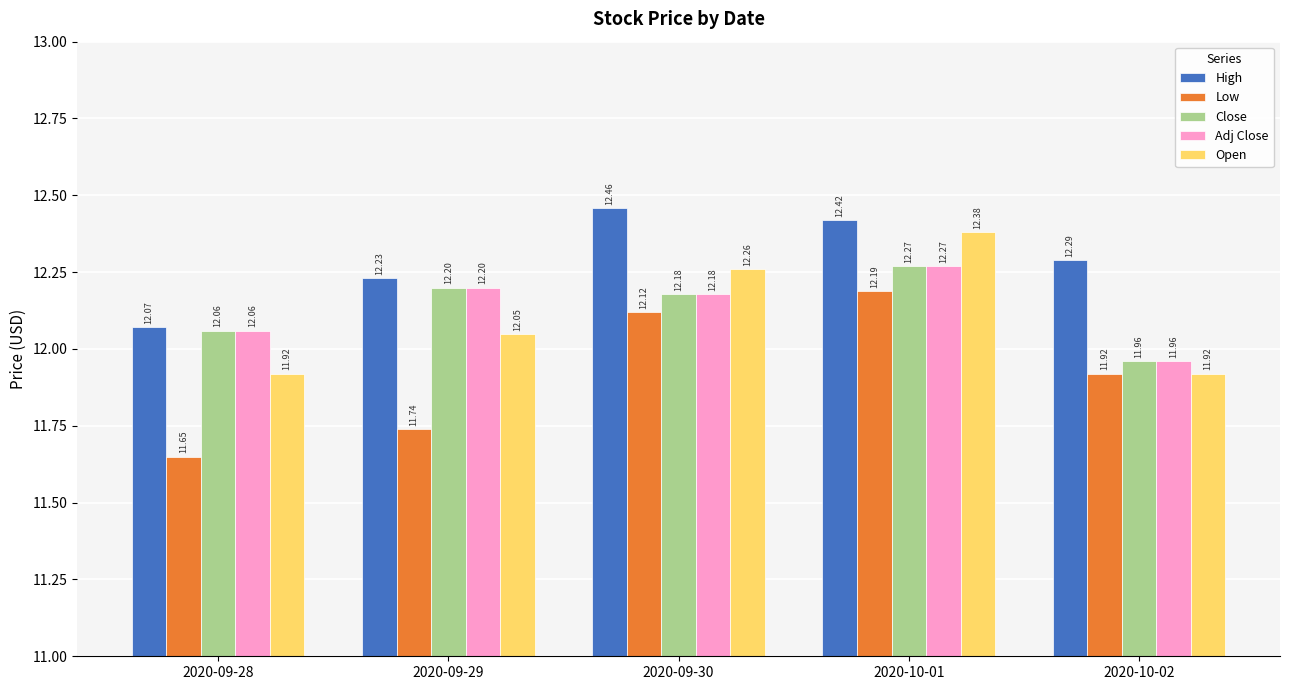

Count the High values in the range 12 to 13.

5